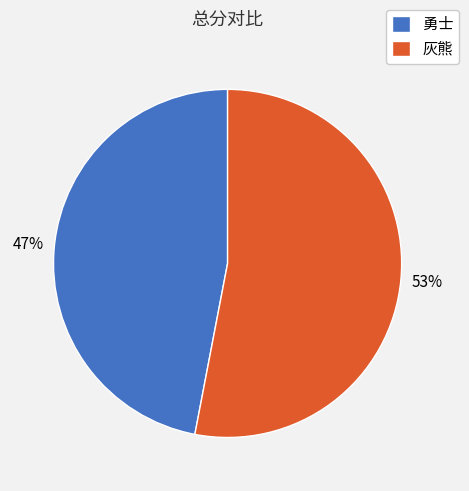

The 灰熊 slice represents 64% of the pie. True or false?

False